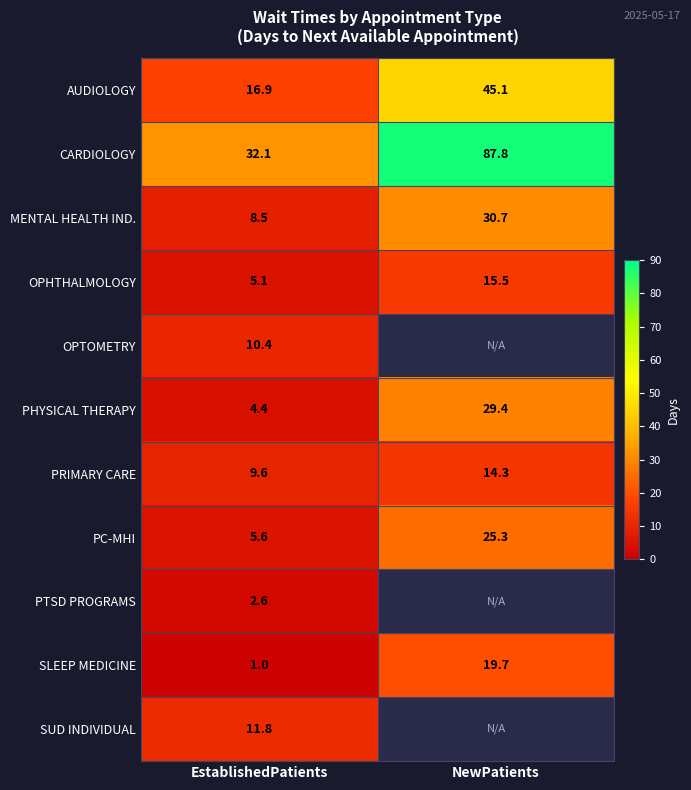

Is it true that PTSD PROGRAMS equals 4.6 at EstablishedPatients?

False